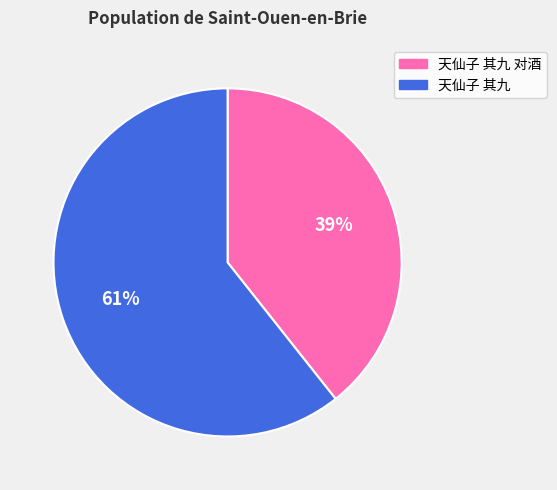

To the nearest percent, what portion does 天仙子 其九 represent?

61%